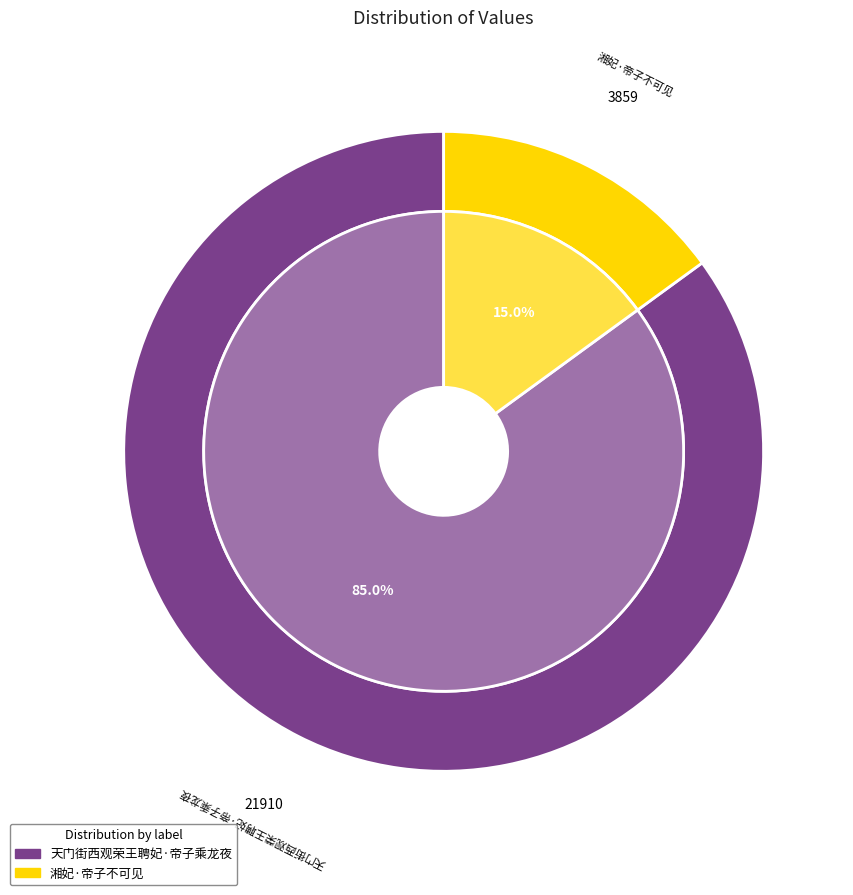

To the nearest percent, what portion does 天门街西观荣王聘妃·帝子乘龙夜 represent?

85%